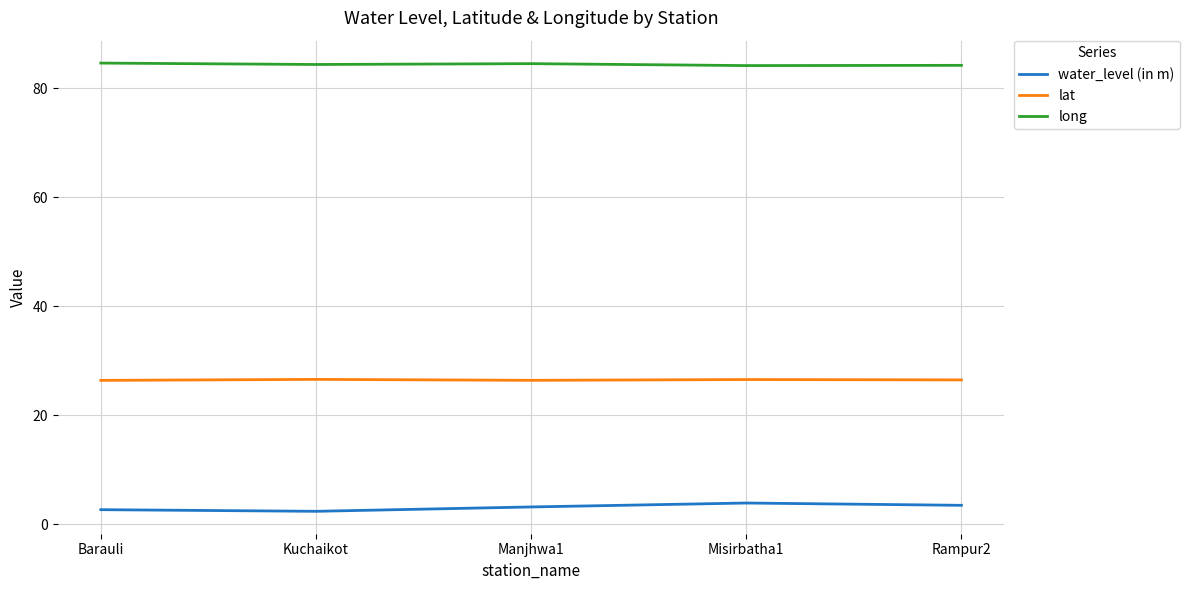

What is the sum of all lat values?

132.3